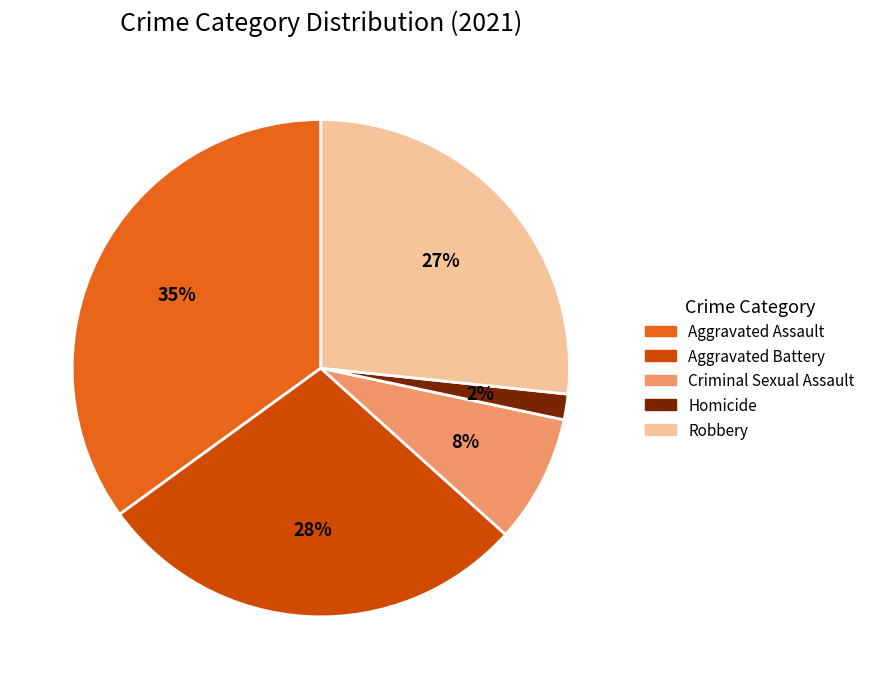

To the nearest percent, what is the average slice percentage?

20%